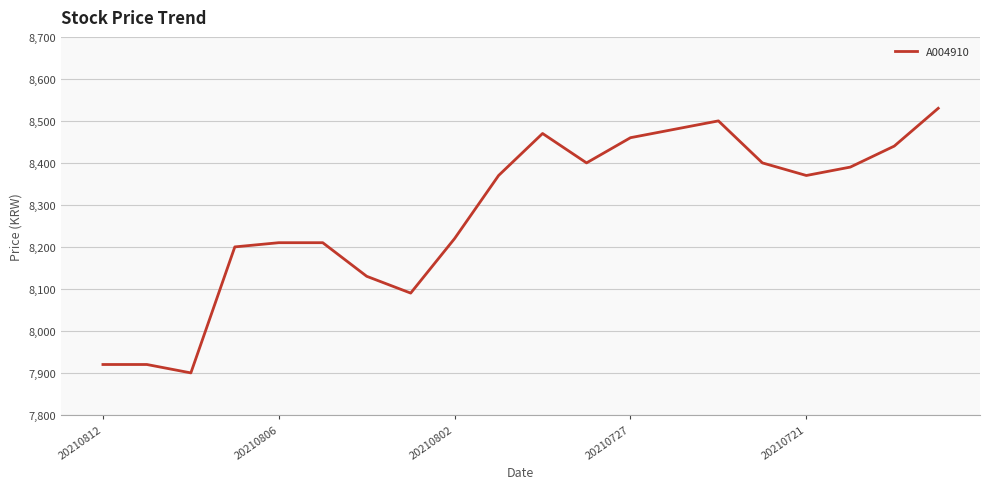

How many lines are shown in the chart?

1